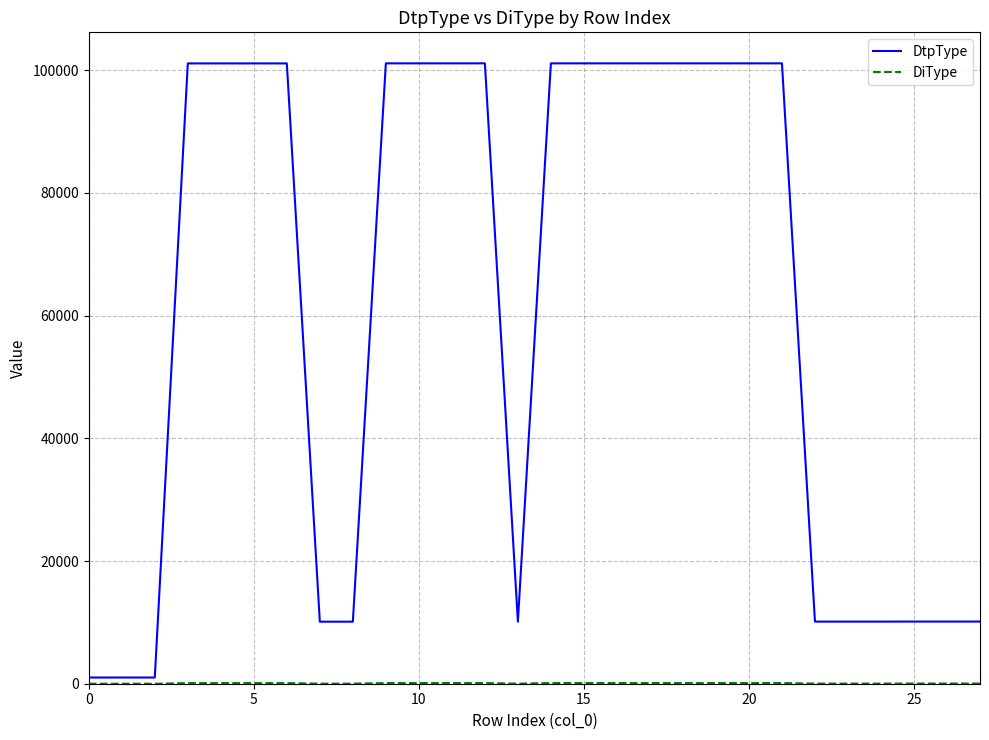

What is the greatest value displayed?

101113